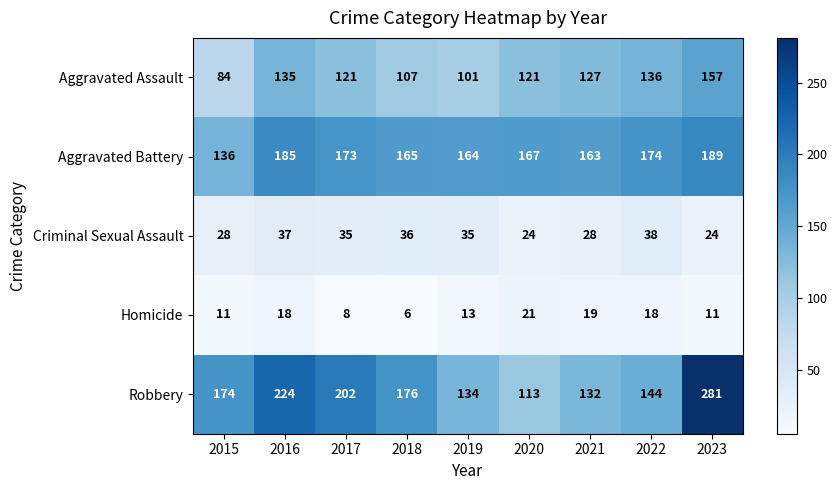

What is the difference between the Aggravated Assault values at 2022 and 2021?

9